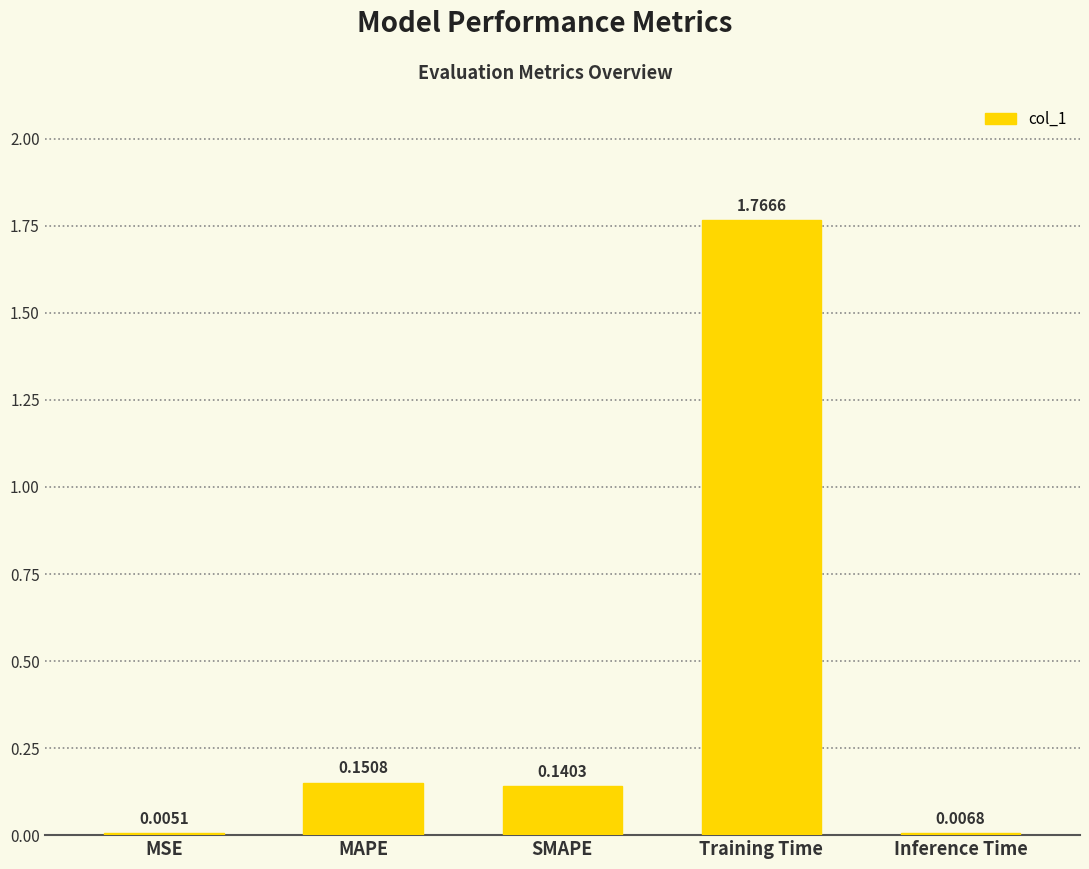

What is the change in value from MSE to MAPE?

+0.1